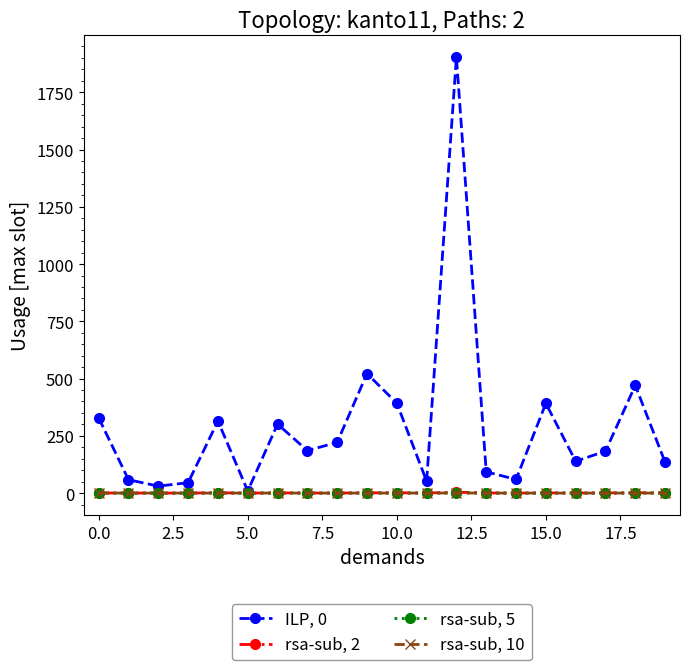

In ILP, 0, how many points are higher than both neighbors (excluding endpoints)?

6